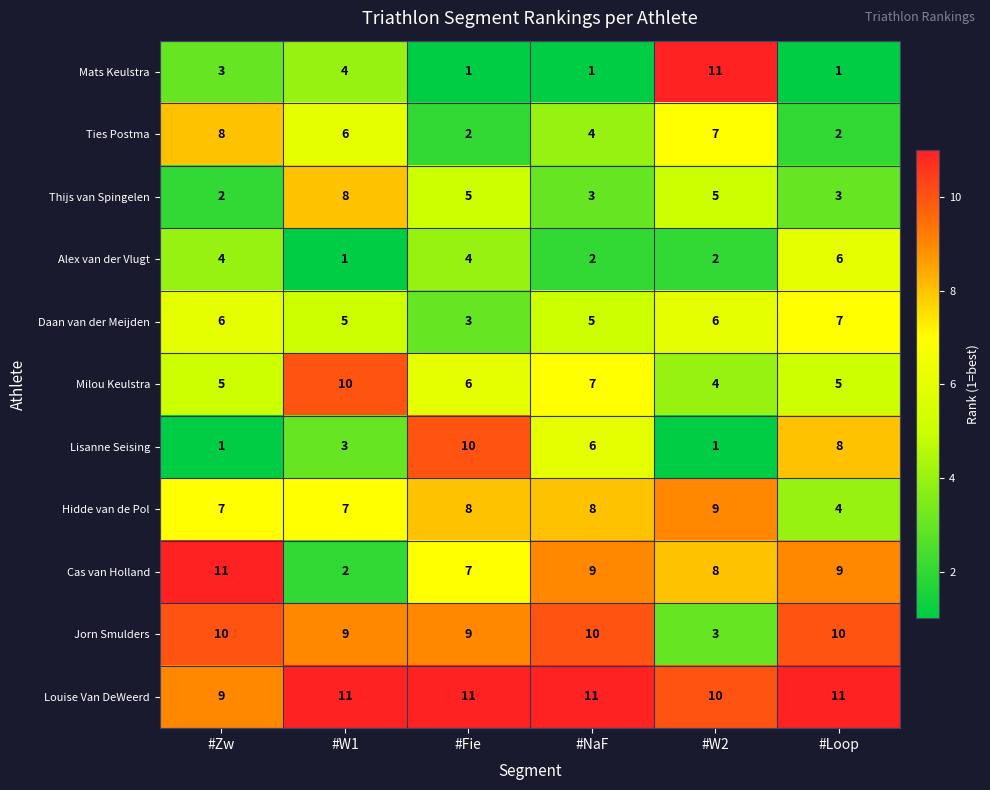

True or false: Jorn Smulders has a value of 15 at #NaF.

False